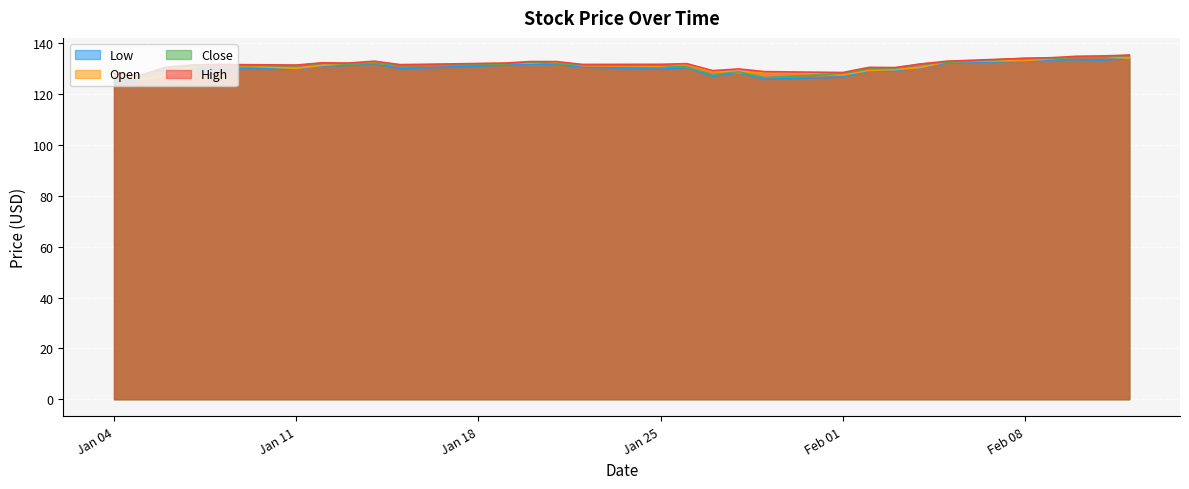

What is the highest value of the Low series?

134.1